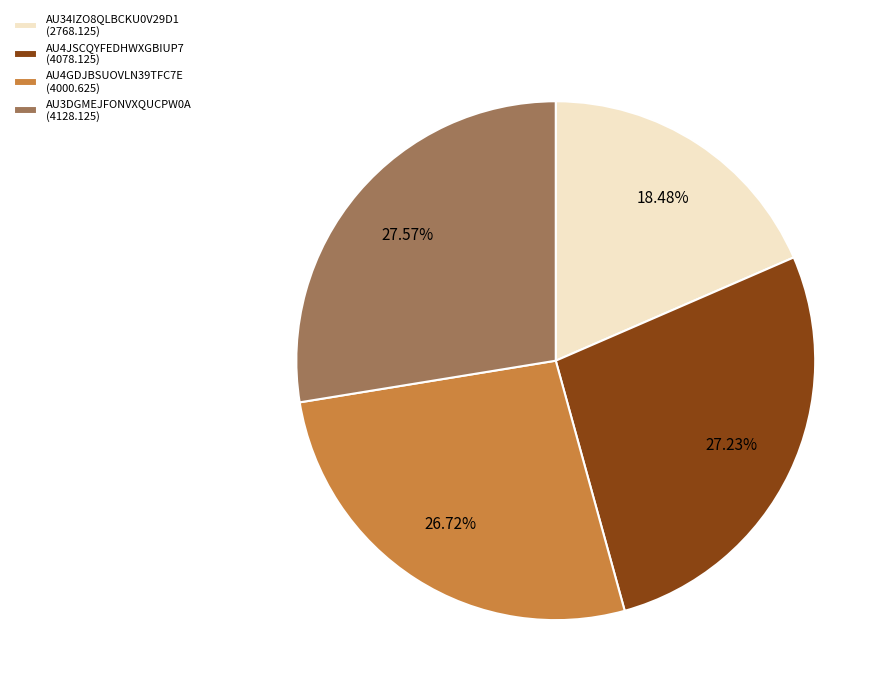

To the nearest percent, what is the average slice percentage?

25%